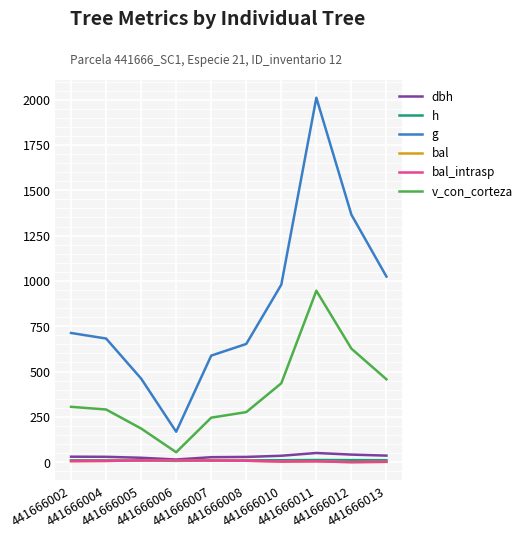

Is it true that dbh equals 19.2 at 441666006?

False